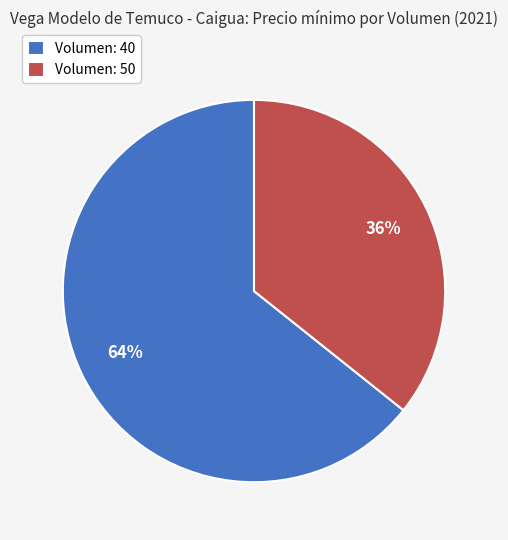

To the nearest percent, what percentage of the pie is Volumen: 50?

36%